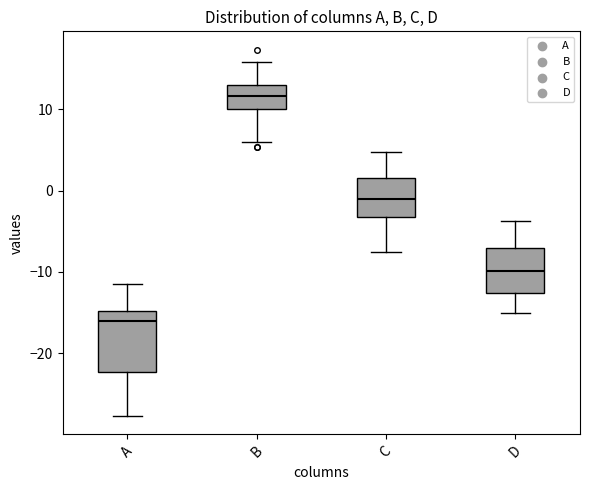

Reading left to right, transcribe this box plot: for each box, give where its median line is, the range the box spans, and where its two whiskers end, as read against the y-axis. The values are not printed on the chart, so give them approximately, as read against the axis.

A: median -16, box -22 to -15, whiskers -28 to -11
B: median 12, box 10 to 13, whiskers 6 to 16
C: median -1, box -3 to 2, whiskers -8 to 5
D: median -10, box -13 to -7, whiskers -15 to -4